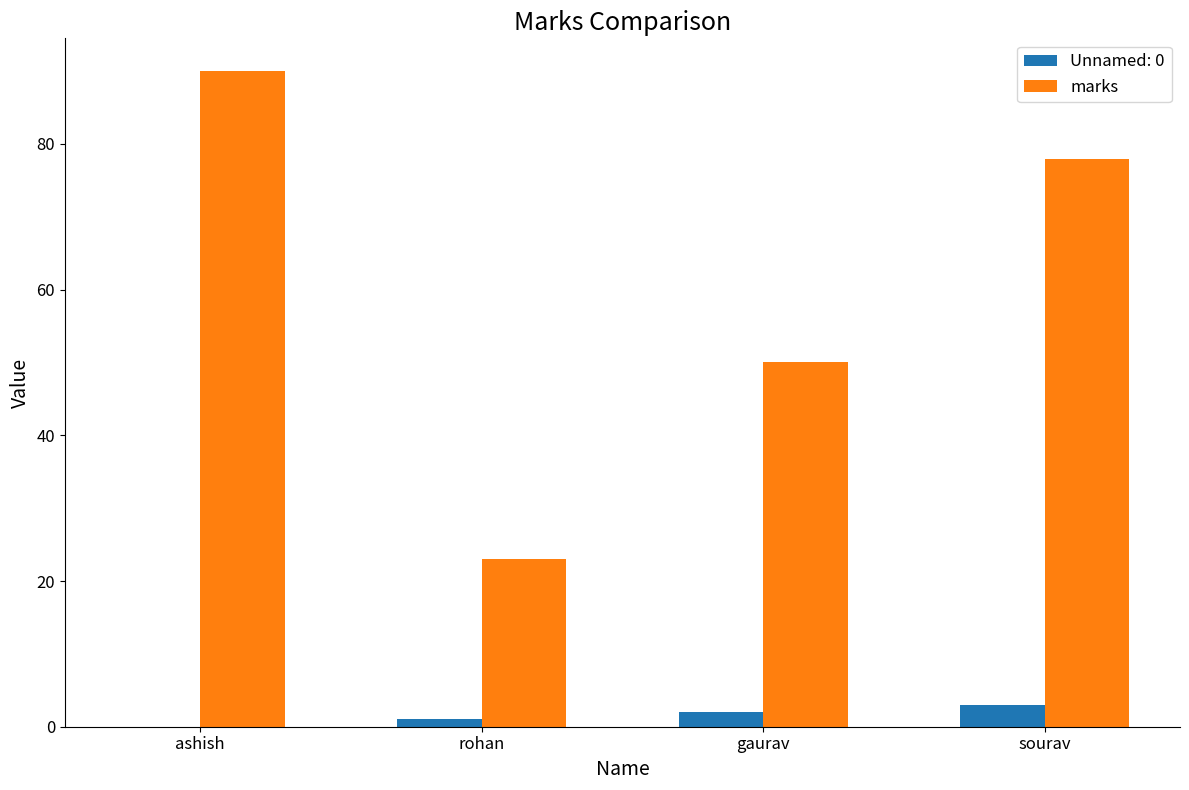

Which series has the largest total across all categories?

marks